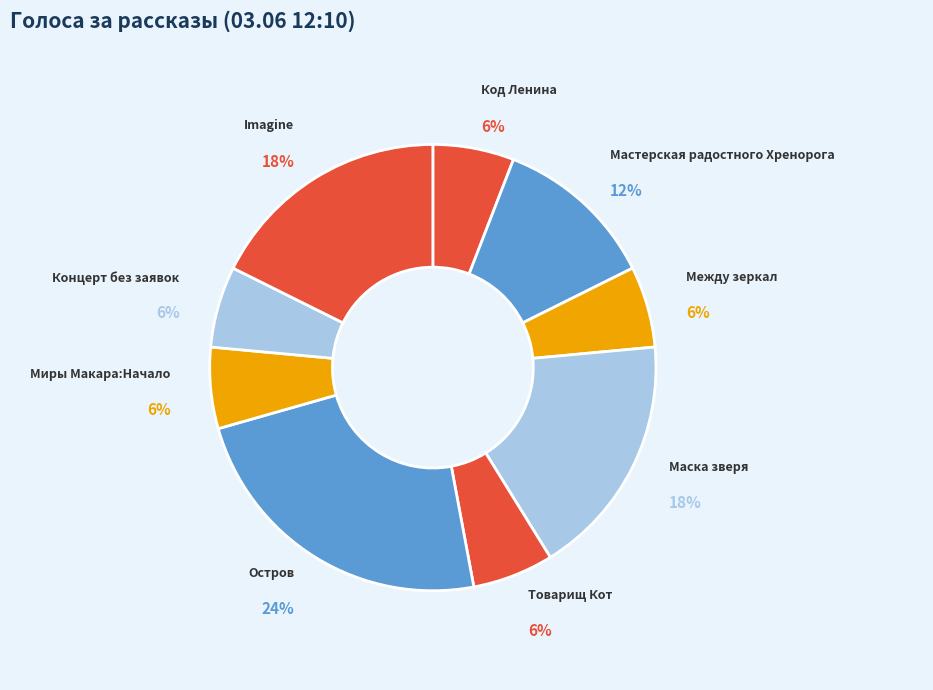

To the nearest percent, what percentage of the pie is Миры Макара:Начало?

6%